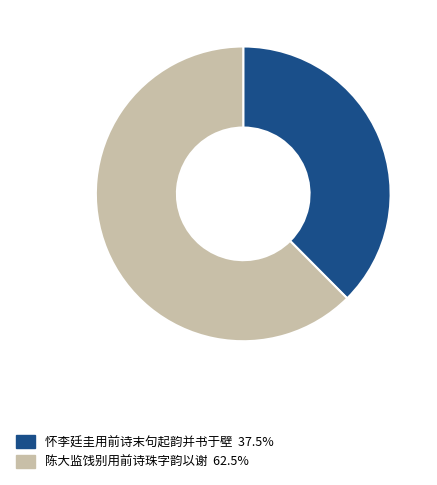

What is the ratio of the value at 怀李廷圭用前诗末句起韵并书于壁 to the value at 陈大监饯别用前诗珠字韵以谢?

0.6